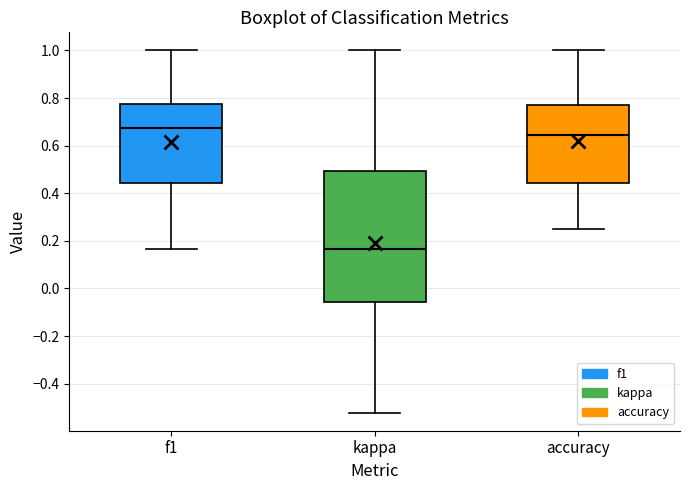

Comparing the boxes themselves (not the whiskers), which one is the tallest?

kappa